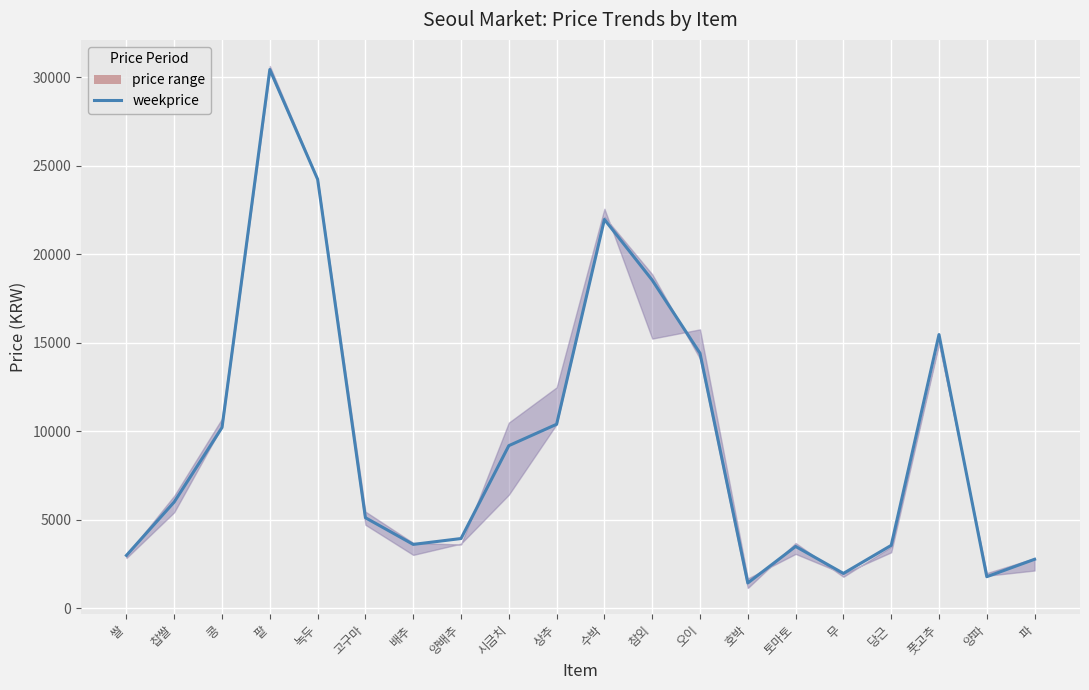

How many interior local peaks (higher than both neighbors) does the data have?

4